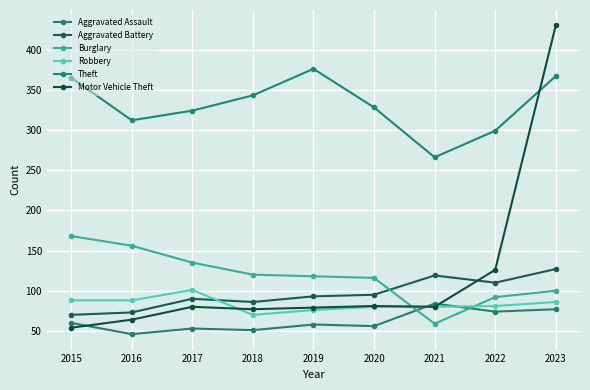

Reading left to right, list all the values displayed in this chart.

Aggravated Assault: 2015=60	2016=46	2017=53	2018=51	2019=58	2020=56	2021=84	2022=74	2023=77
Aggravated Battery: 2015=70	2016=73	2017=90	2018=86	2019=93	2020=95	2021=119	2022=110	2023=127
Burglary: 2015=168	2016=156	2017=135	2018=120	2019=118	2020=116	2021=59	2022=92	2023=100
Robbery: 2015=88	2016=88	2017=101	2018=70	2019=76	2020=80	2021=80	2022=81	2023=86
Theft: 2015=365	2016=312	2017=324	2018=343	2019=376	2020=328	2021=266	2022=299	2023=367
Motor Vehicle Theft: 2015=54	2016=64	2017=80	2018=77	2019=79	2020=81	2021=80	2022=126	2023=430